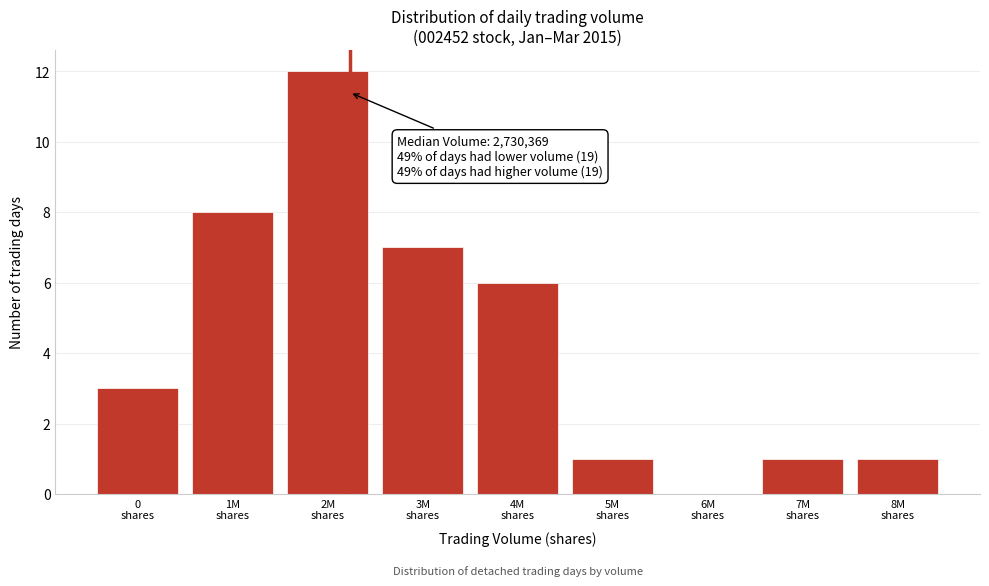

What is the sum of all values?

39